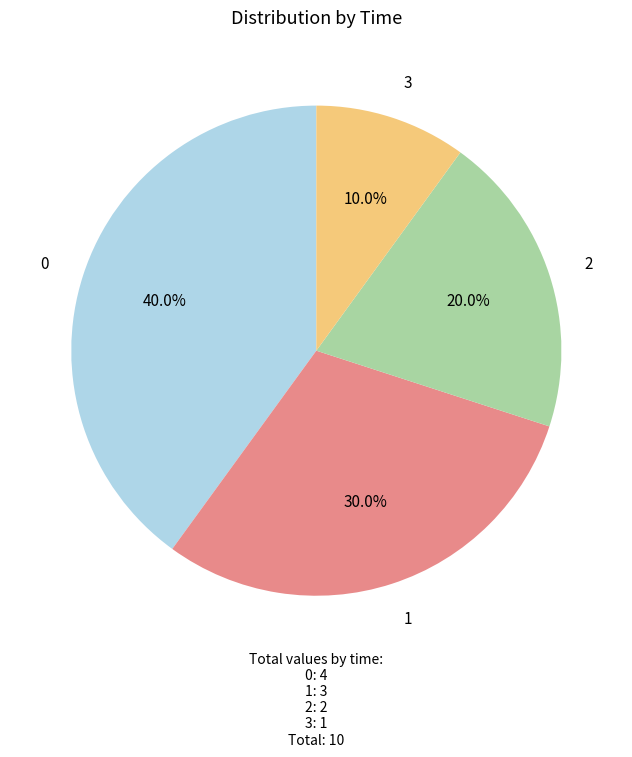

Rank the categories by value from lowest to highest.

3, 2, 1, 0